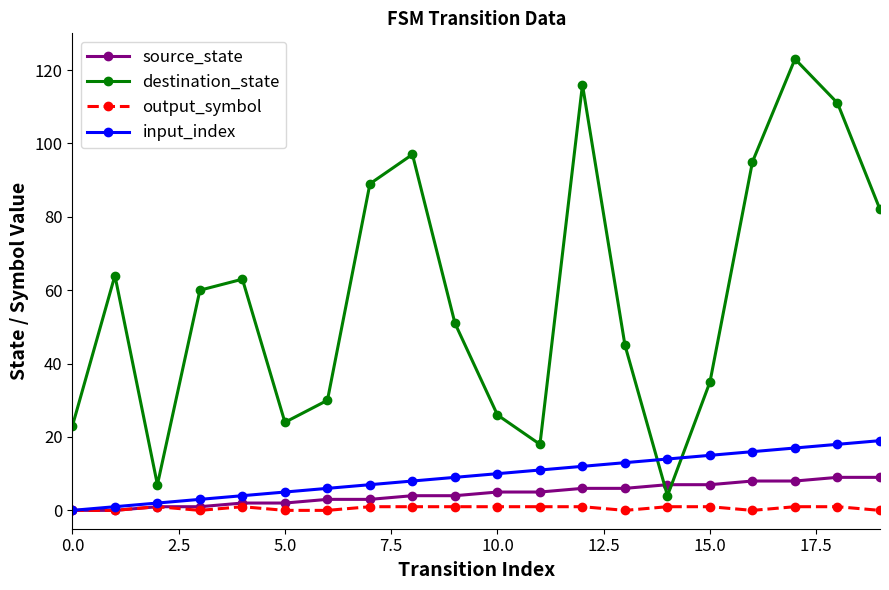

What is the maximum value shown in the chart?

123